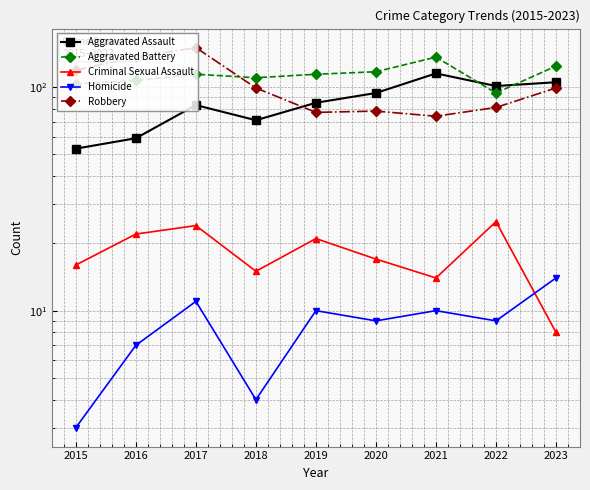

What is the value of the Homicide point at the 8th from the left?

9